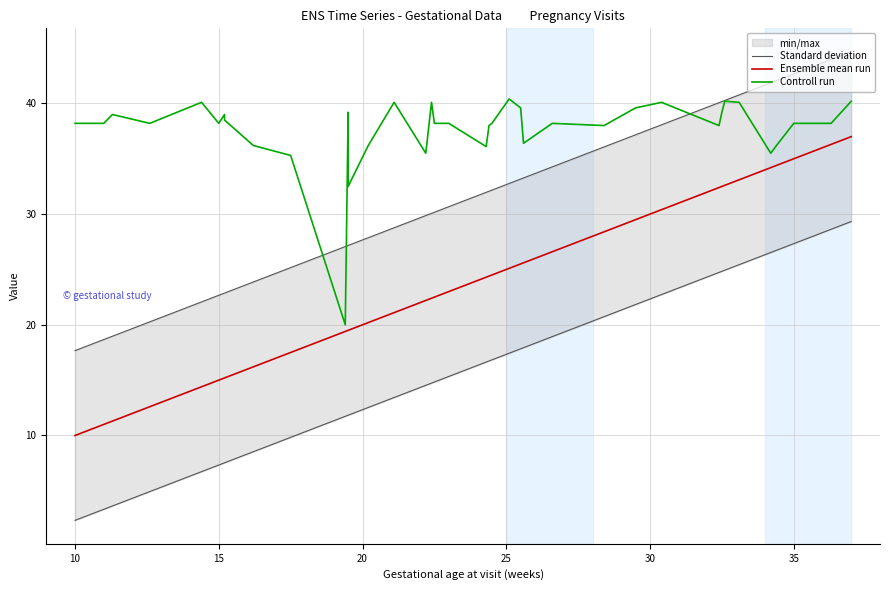

True or false: Controll run has a value of 17.8 at 14.

False